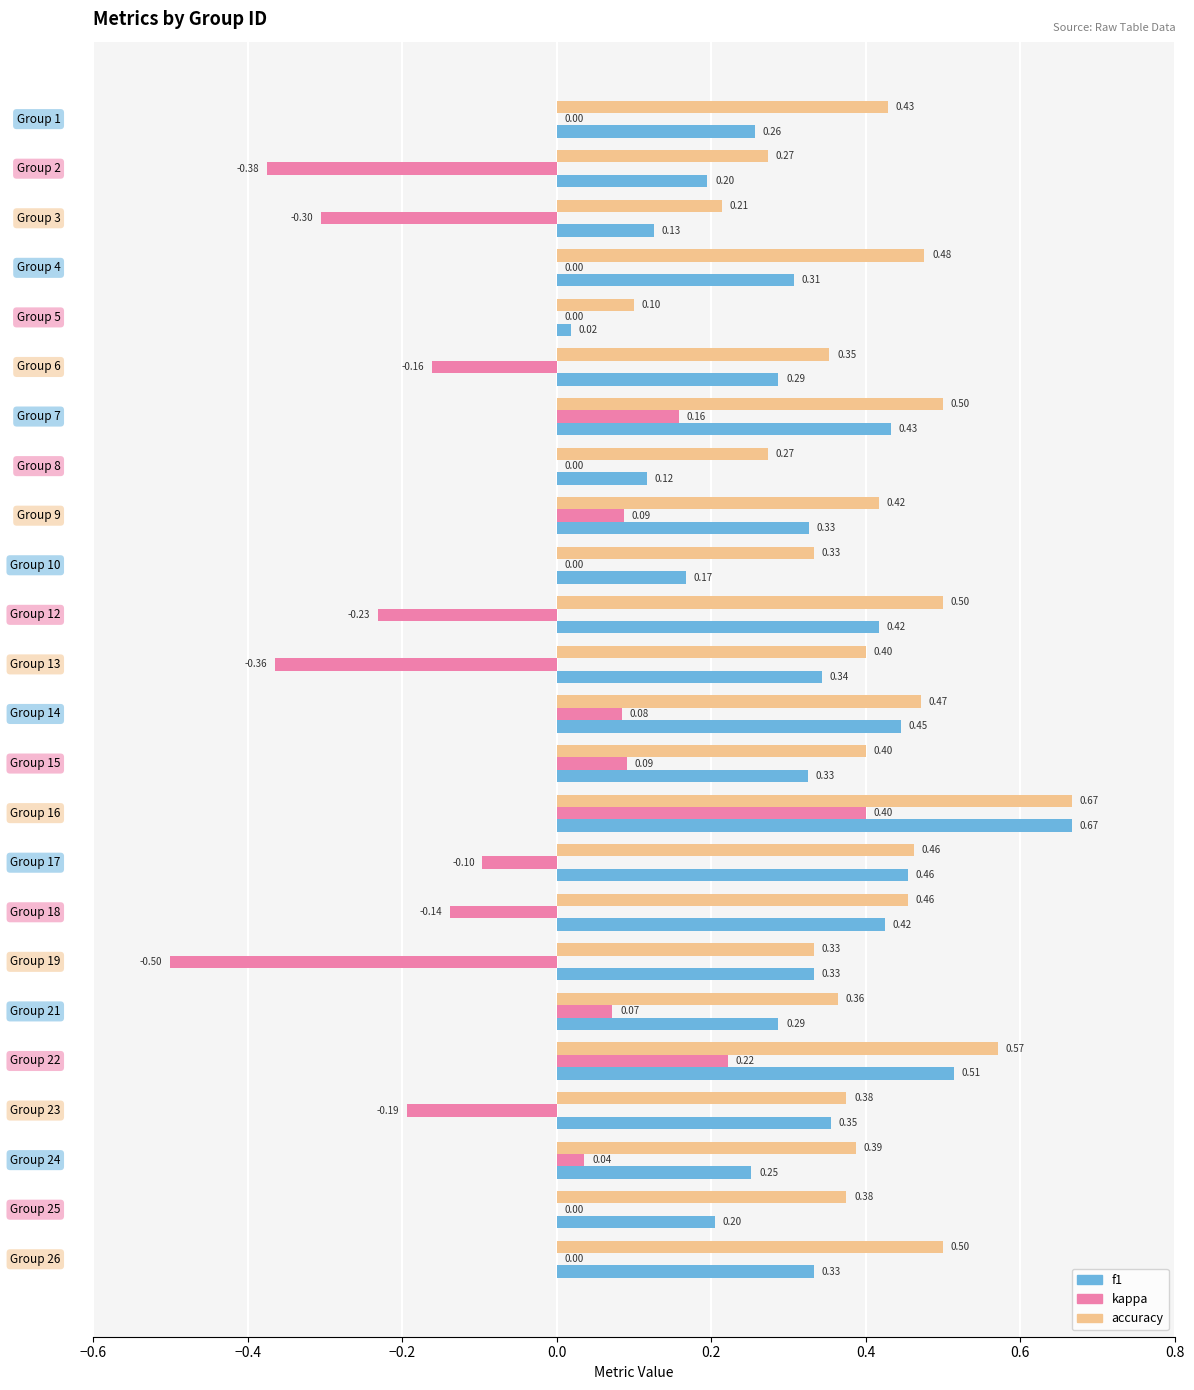

What is the sum of all kappa values?

-1.2